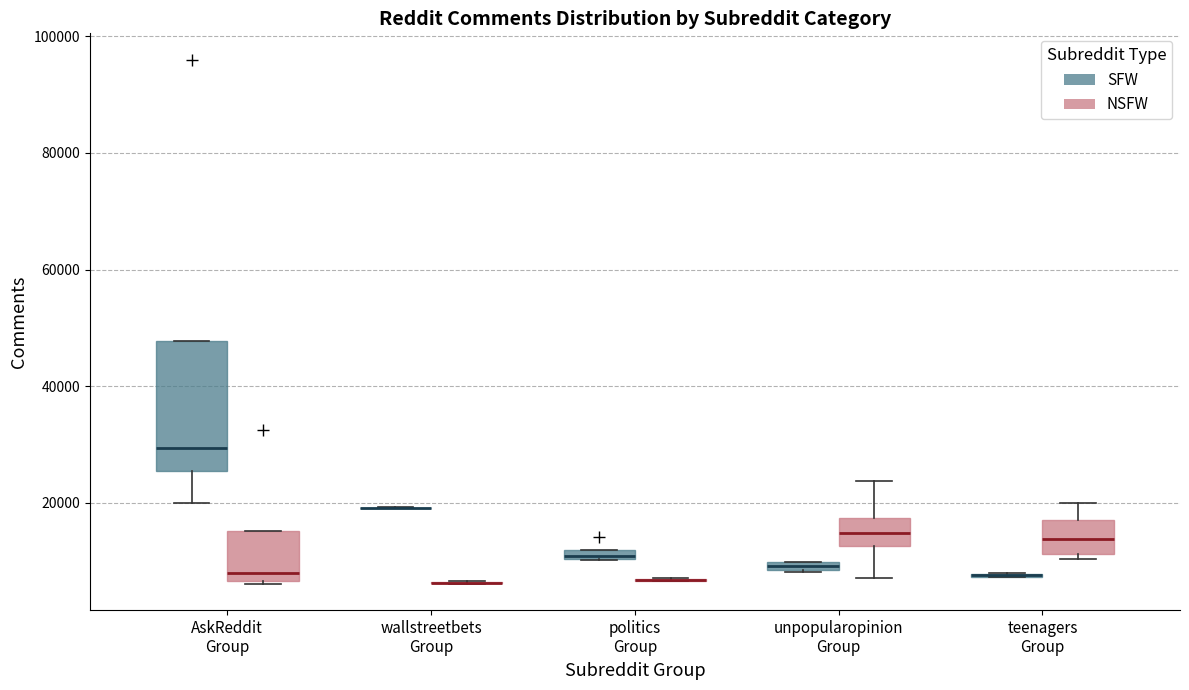

Which box is the tallest, from its lower edge to its upper edge?

AskReddit Group (SFW)